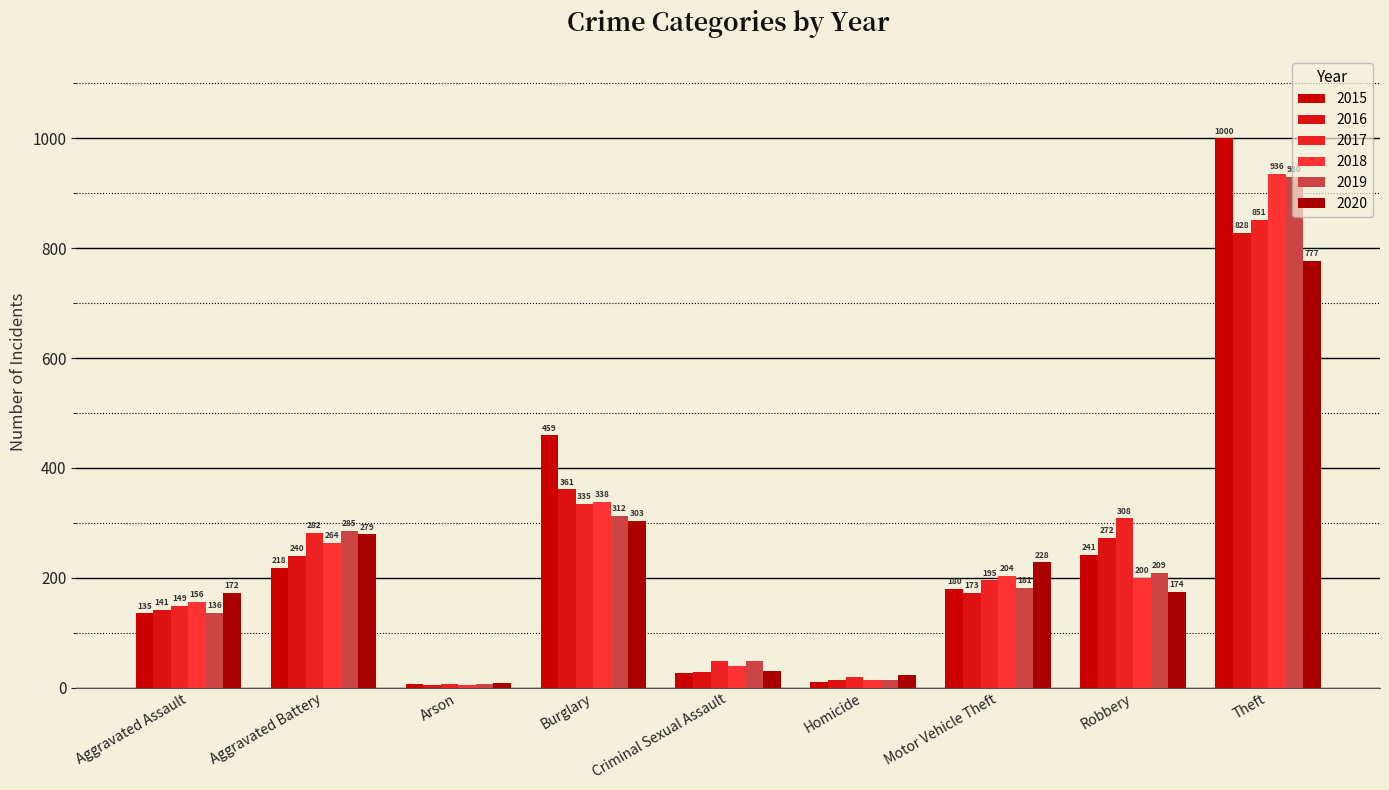

Is the value of 2016 at Burglary greater than the value of 2018 at Aggravated Battery?

Yes